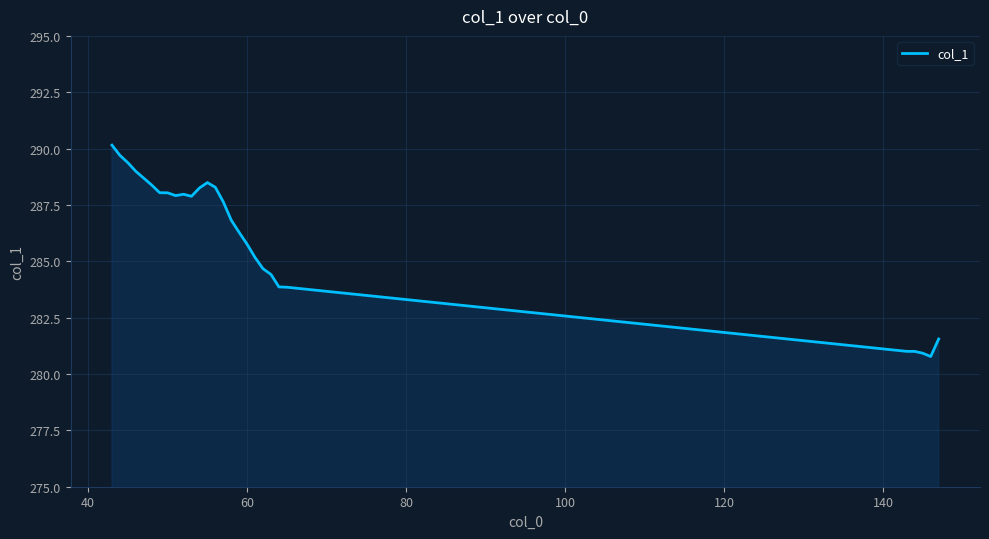

What is the minimum value shown in the chart?

280.8